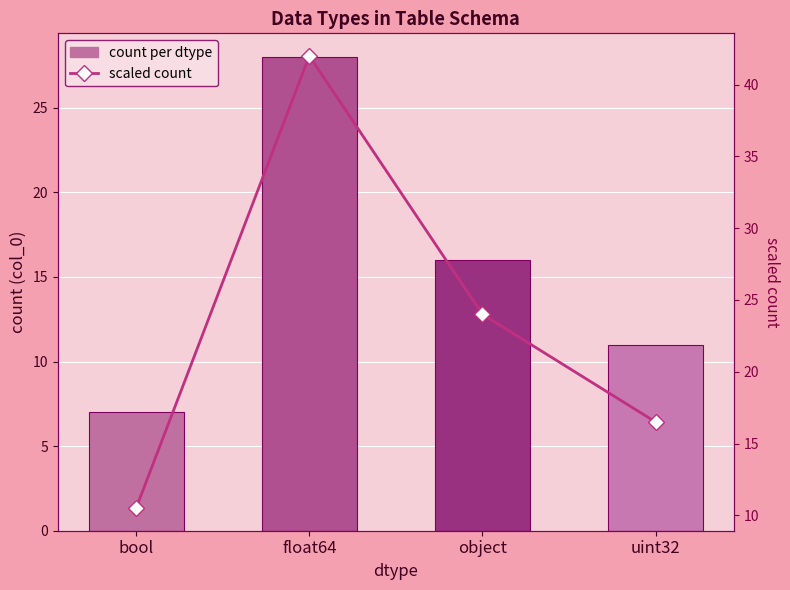

Reading right to left, list all the values displayed in this chart.

count per dtype: uint32=11.0	object=16.0	float64=28.0	bool=7.0
scaled count: uint32=16.5	object=24.0	float64=42.0	bool=10.5